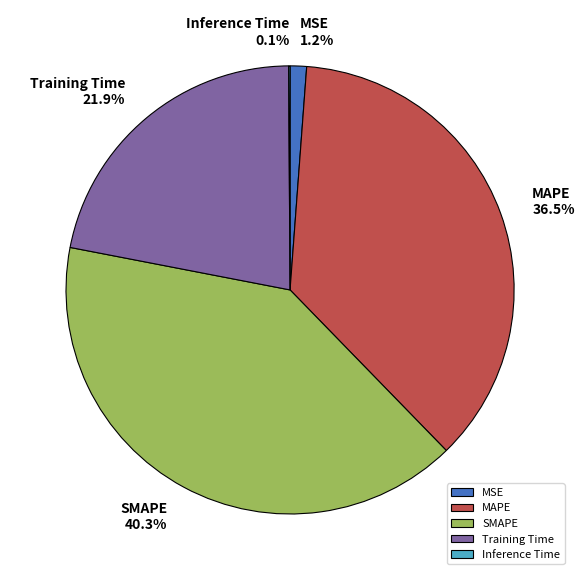

What portion of the pie excludes MAPE?

63.5%